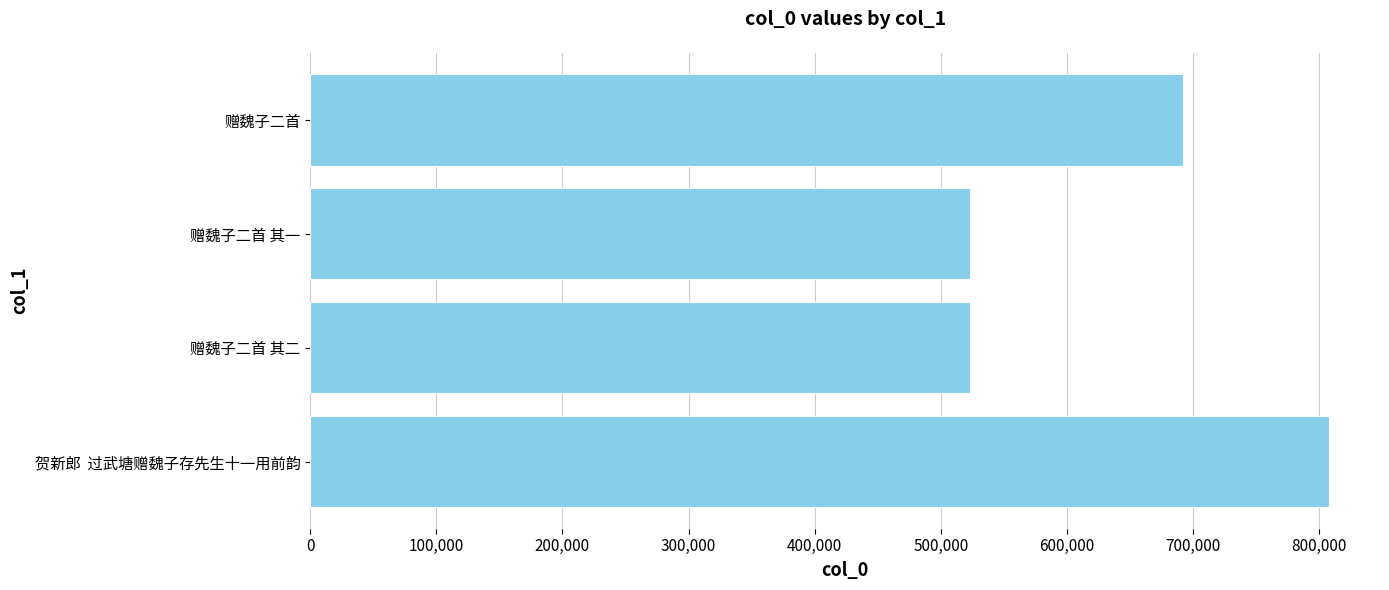

Count the number of categories in the chart.

4